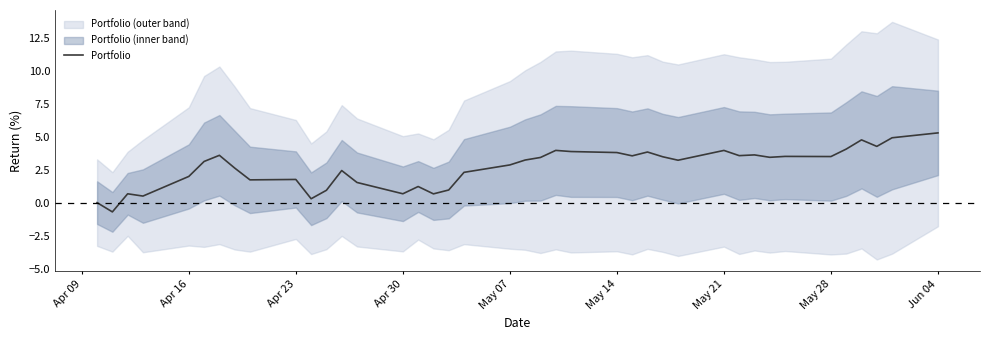

What is the maximum value for Portfolio?

5.3